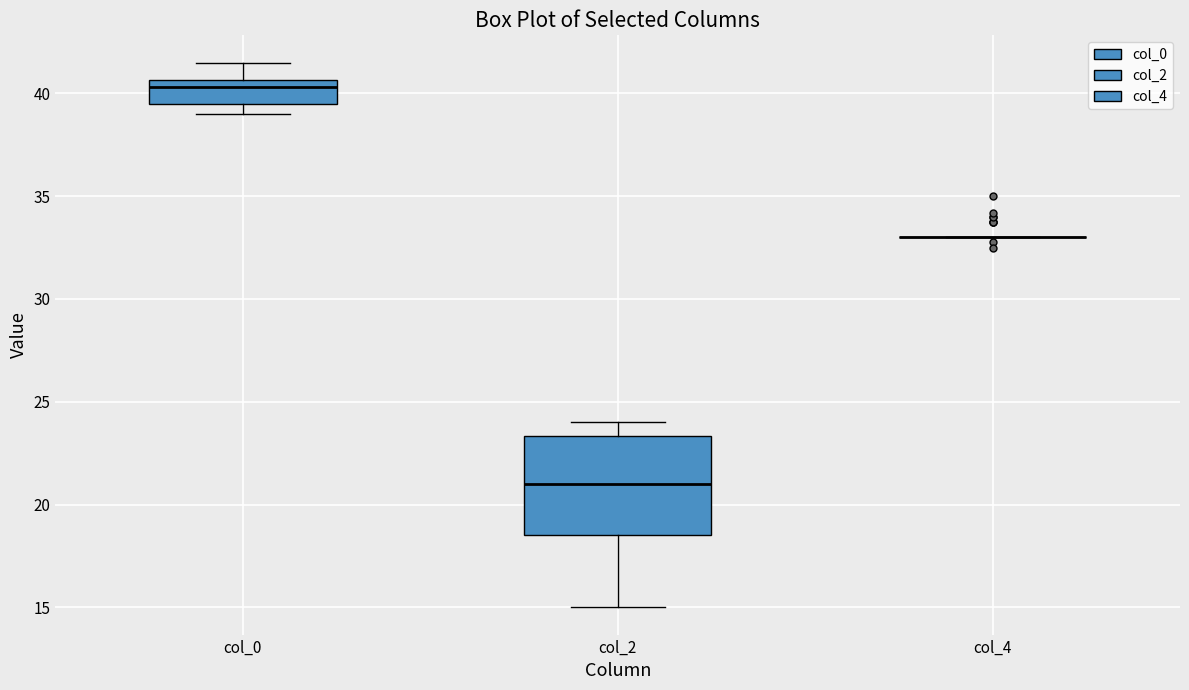

Where is the upper edge of the box for col_0 on the y-axis? The values are not printed on the chart, so give them approximately, as read against the axis.

40.5